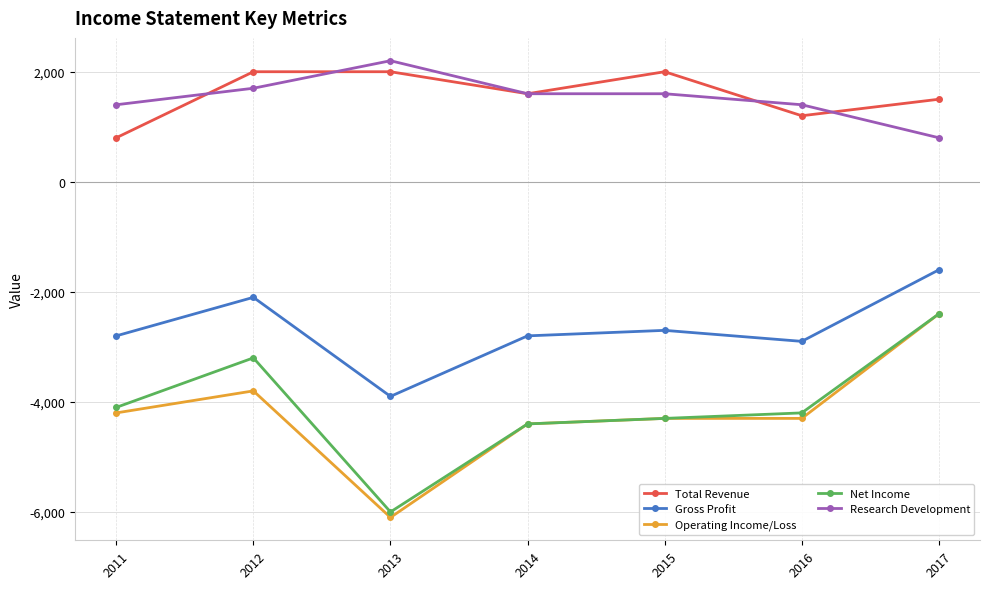

What is the difference between the Net Income values at 2013 and 2011?

1900